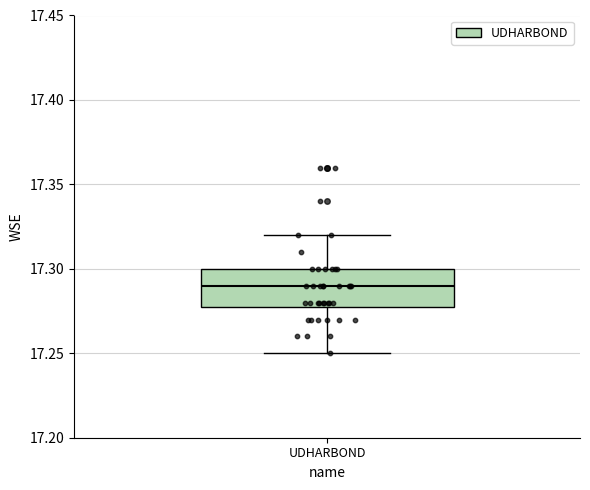

Where does the upper whisker of the box for UDHARBOND end on the y-axis? The values are not printed on the chart, so give them approximately, as read against the axis.

17.32